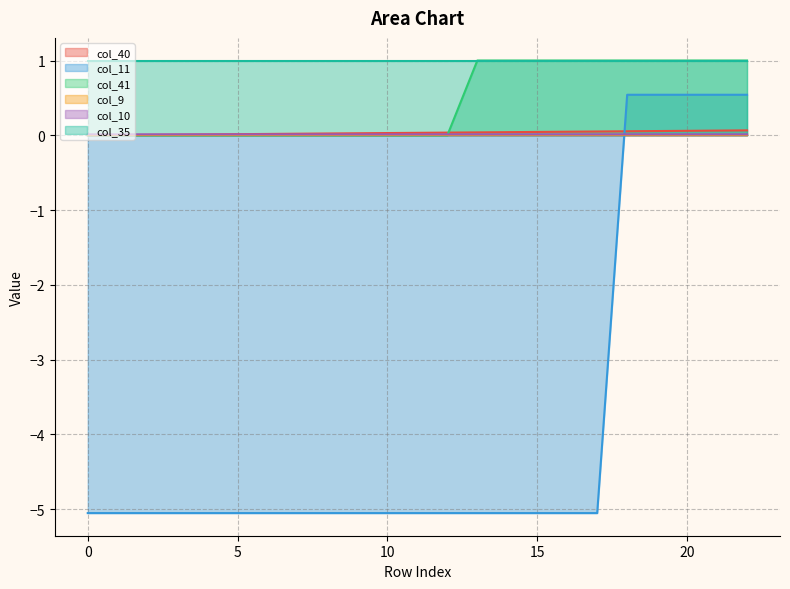

Which series has the largest total across all categories?

col_35